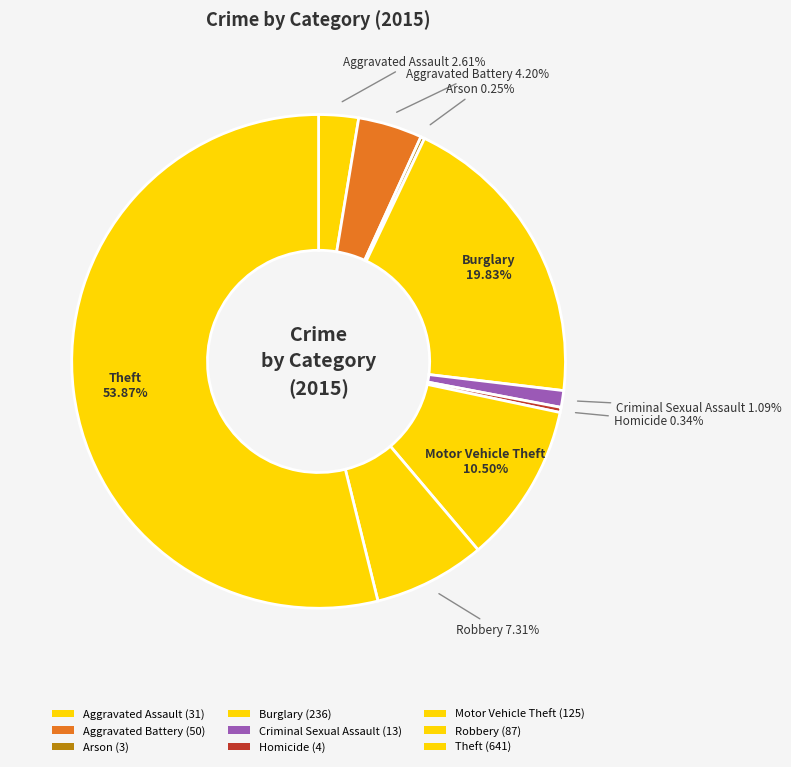

Which slice is the smallest?

Arson